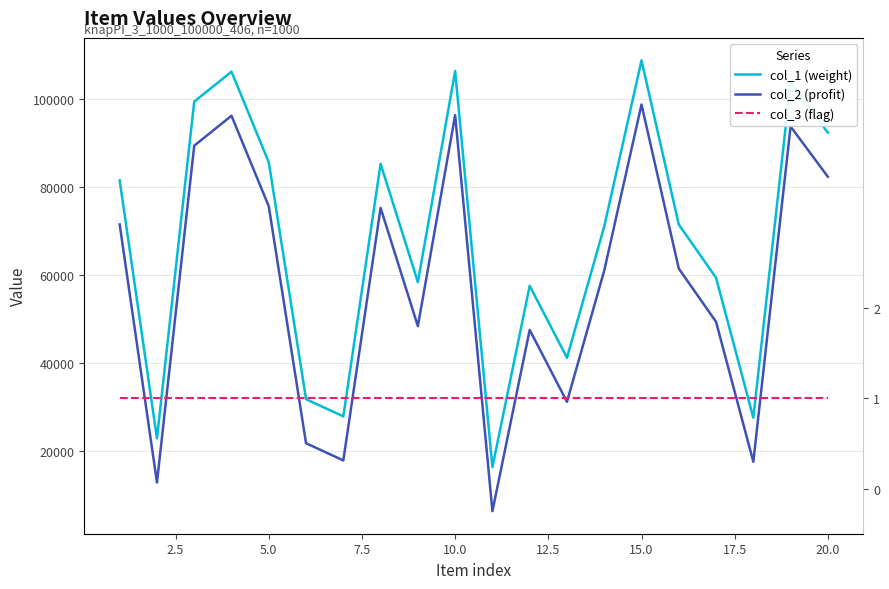

Which series has the largest range (max minus min)?

col_1 (weight)